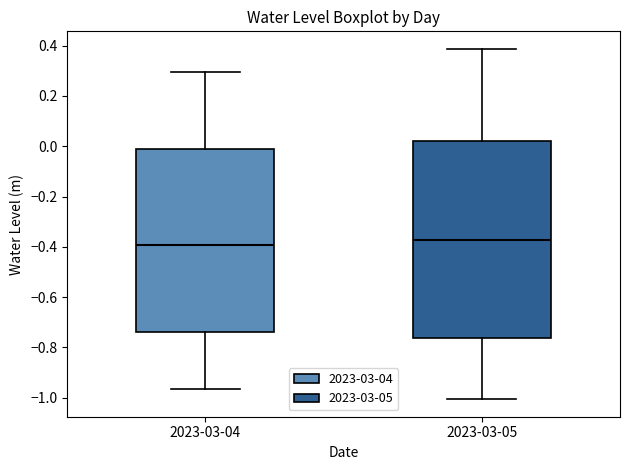

Which box is the tallest, from its lower edge to its upper edge?

2023-03-05